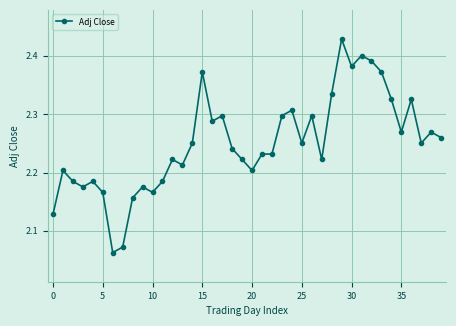

Count the values in the range 2 to 3.

40